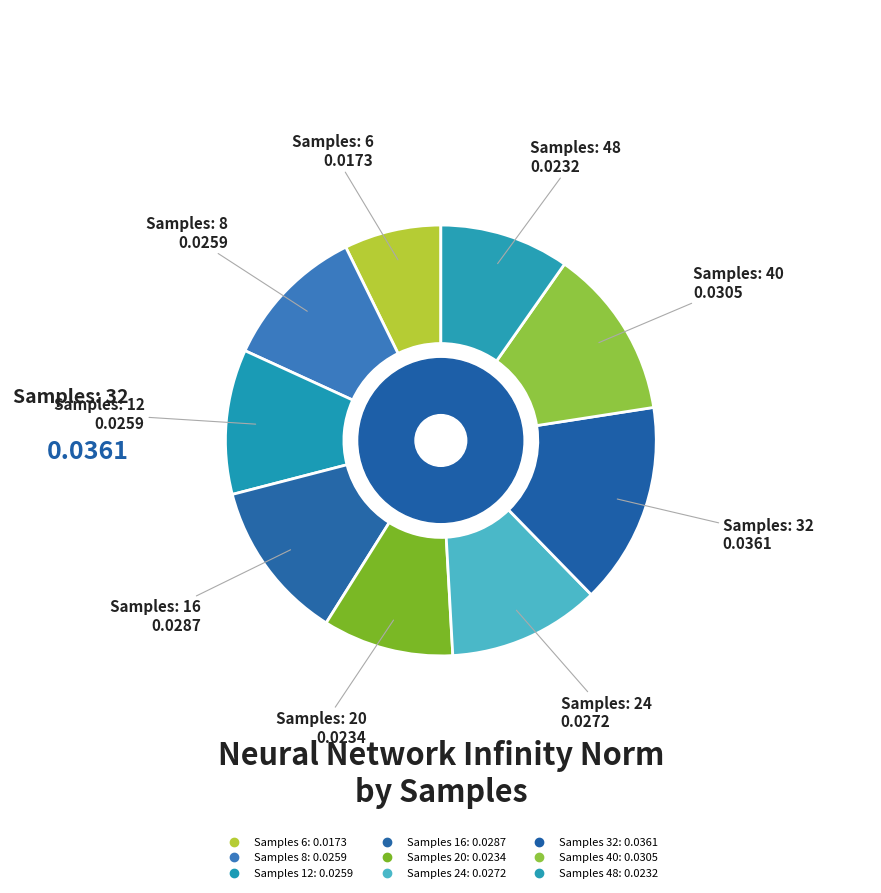

What is the smallest slice in the pie chart?

6